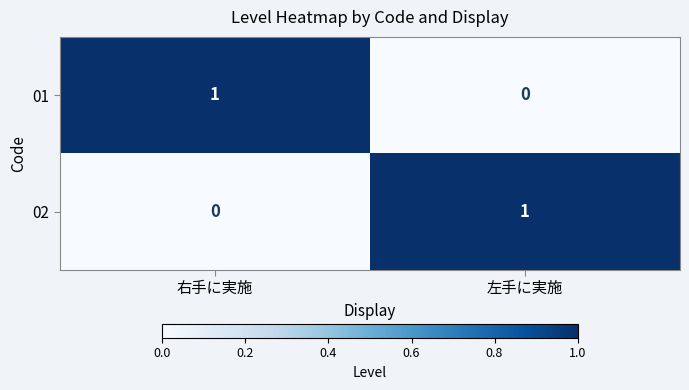

What is the total value across all series at 右手に実施?

1